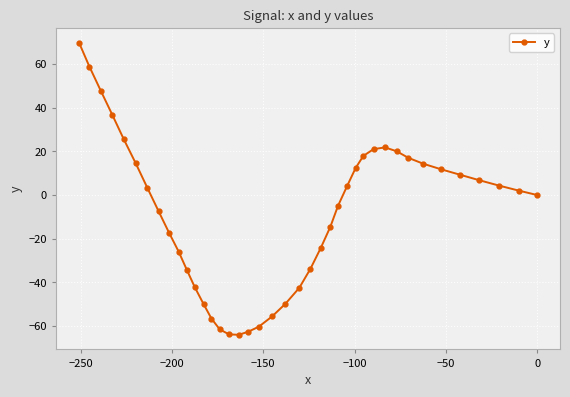

What is the value of the 26th point from the left?

-5.0